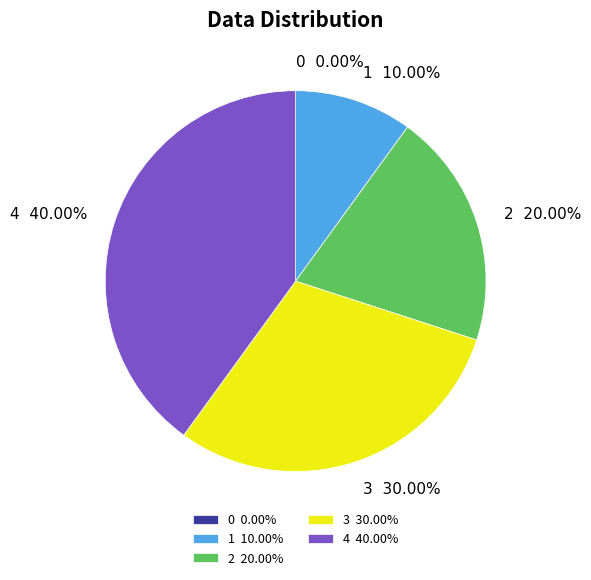

Between 4 and 3, which is larger?

4